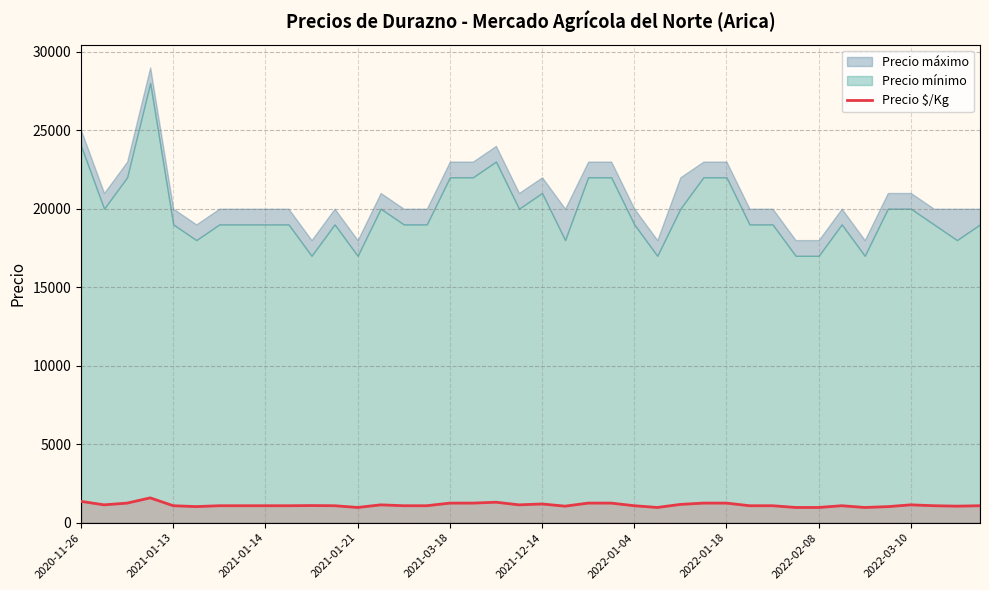

How many lines are shown in the chart?

1